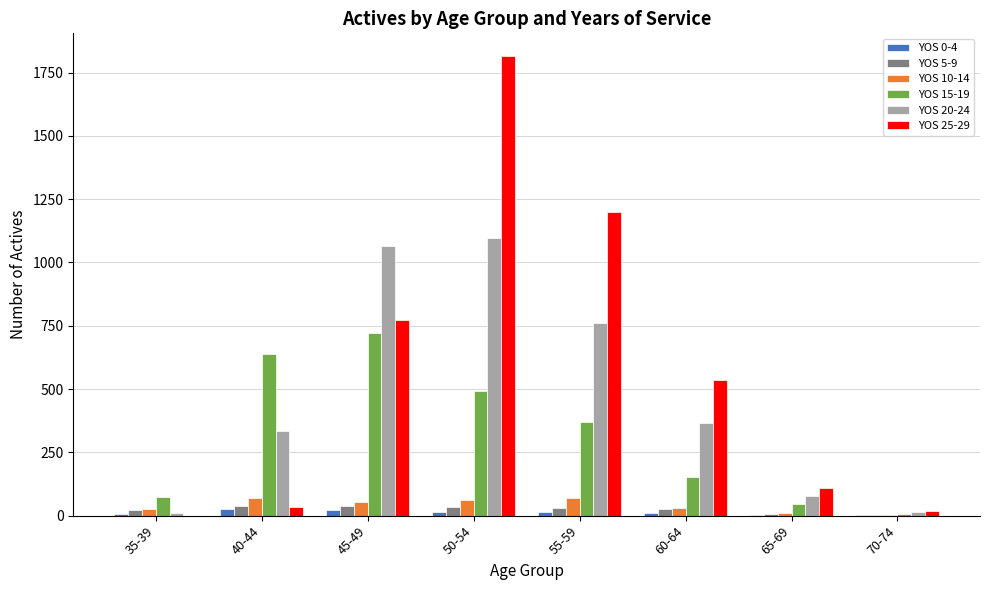

What is the greatest value displayed?

1814